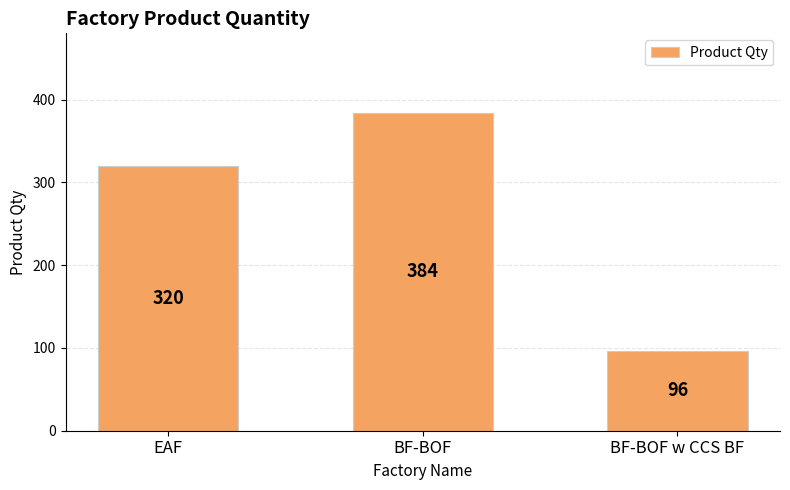

What is the minimum value shown in the chart?

96